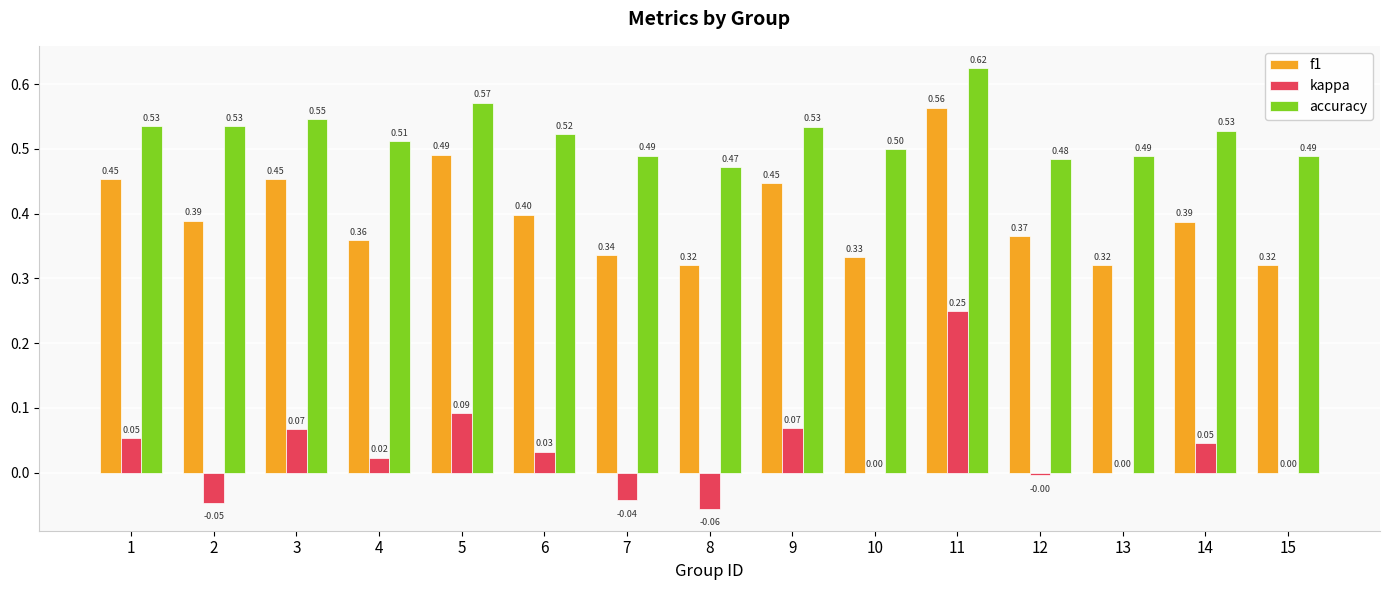

Which category has the highest value in the accuracy series?

11